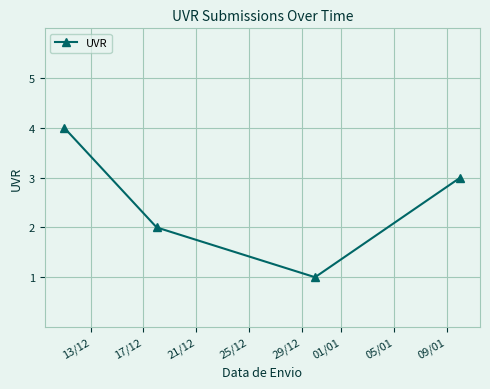

Count the values in the range 2 to 4.

3